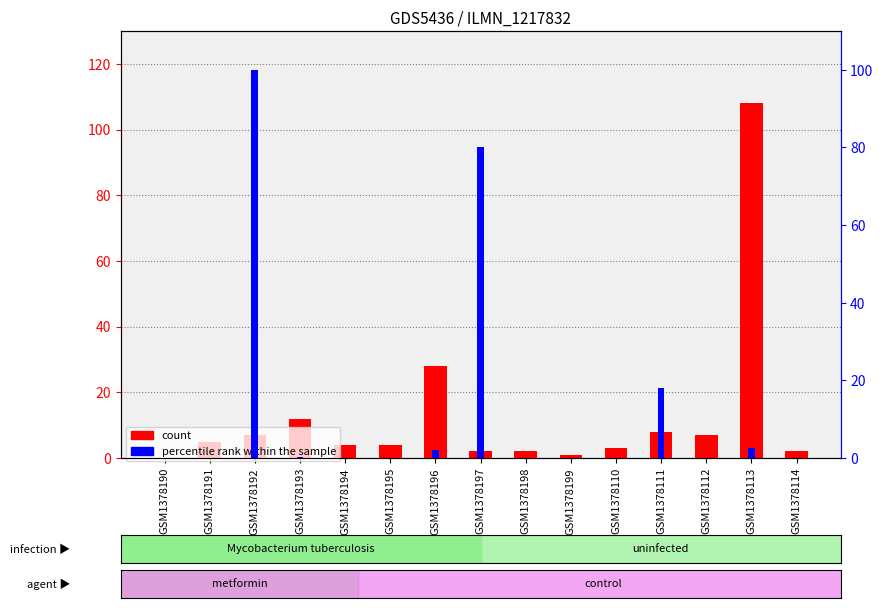

What position from the right is GSM1378114?

1